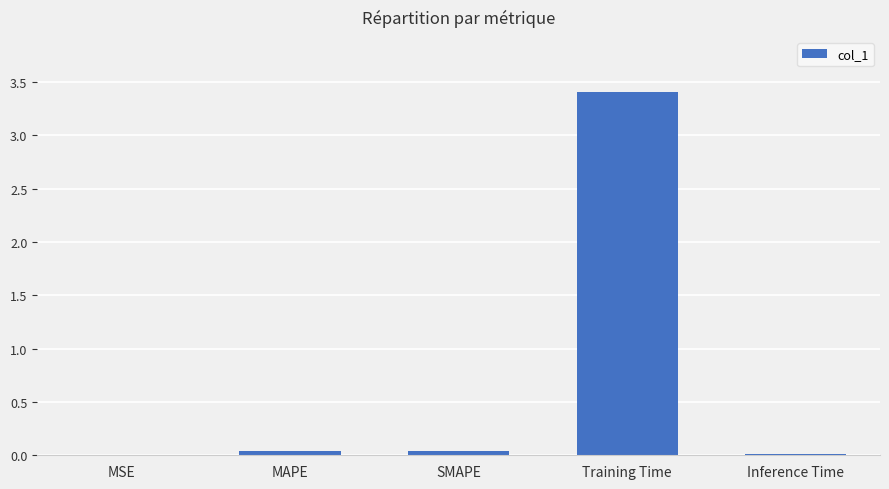

What is the greatest value displayed?

3.4